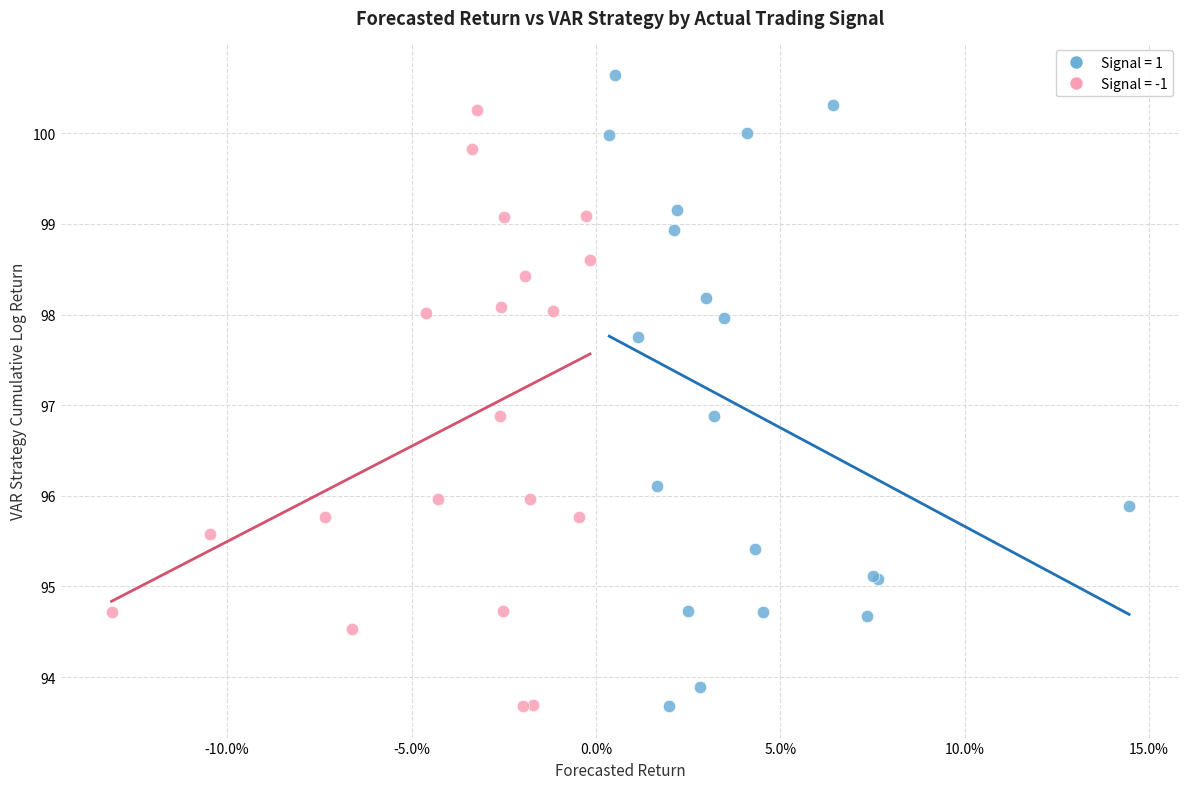

Which series has the widest spread of Y values?

Signal = 1